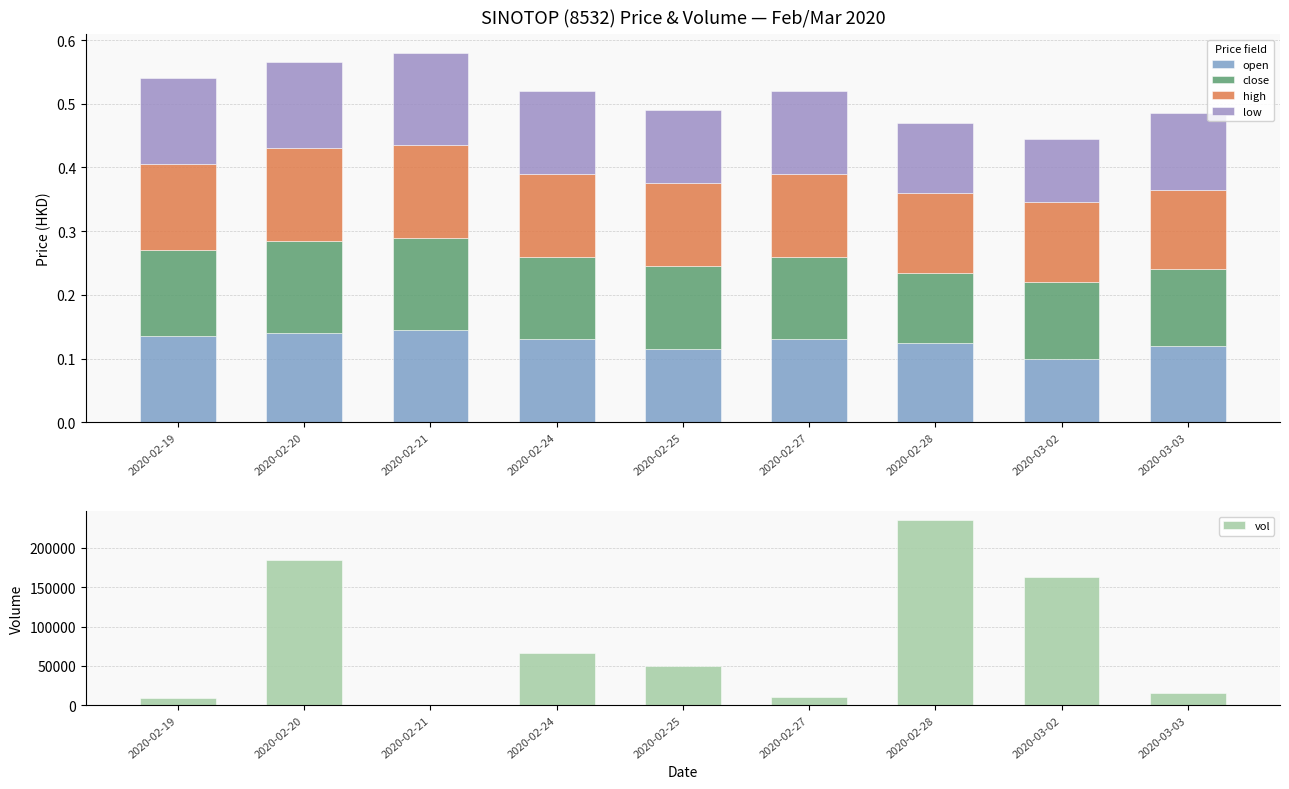

What is the greatest value displayed?

234800.0